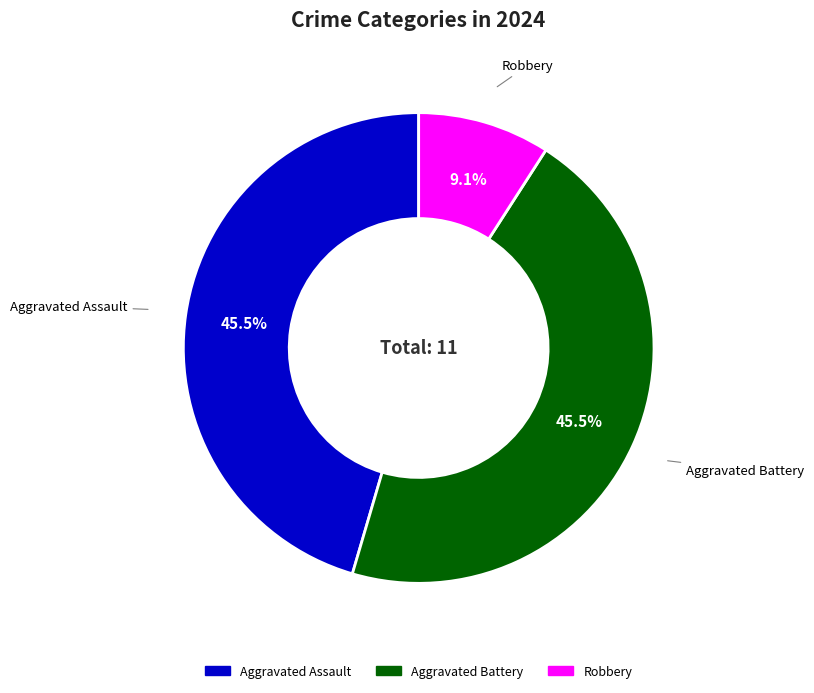

What is the total percentage of Aggravated Battery and Robbery?

54.5%